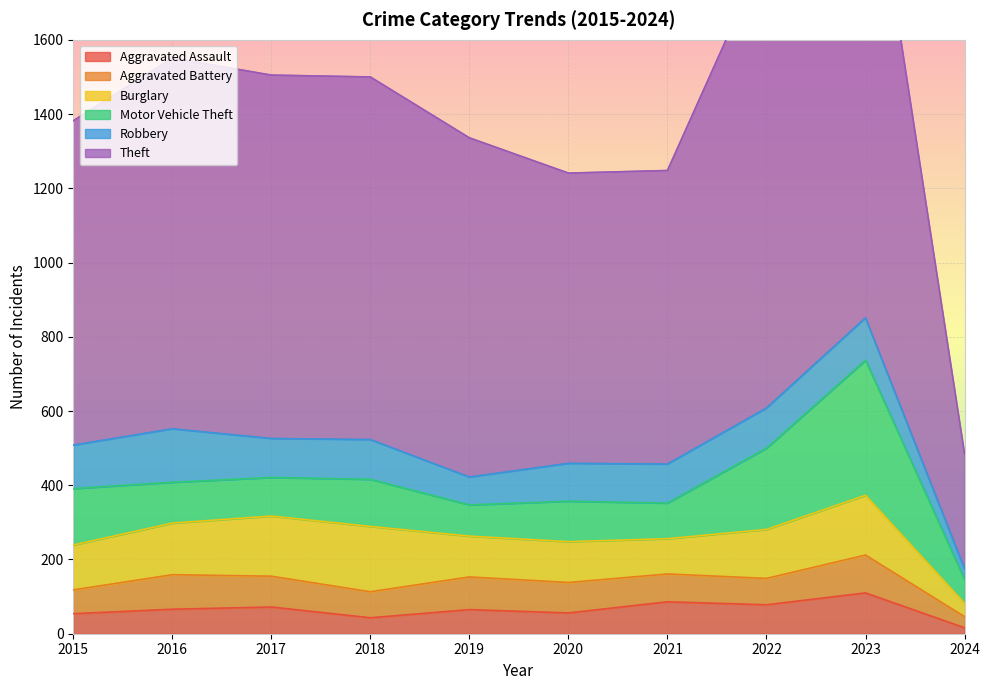

Which series has the largest range (max minus min)?

Theft